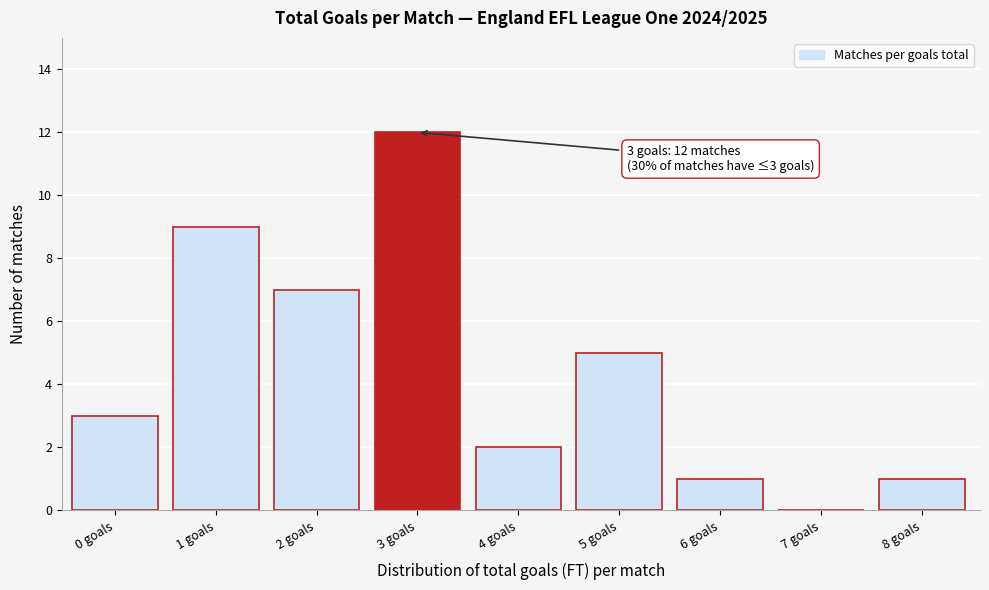

Reading left to right, what are all the values shown in this chart?

0 goals=3	1 goals=9	2 goals=7	3 goals=12	4 goals=2	5 goals=5	6 goals=1	7 goals=0	8 goals=1